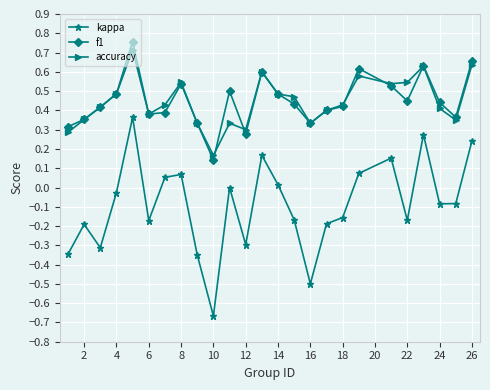

True or false: f1 has more than 1 points higher than both neighbors.

True